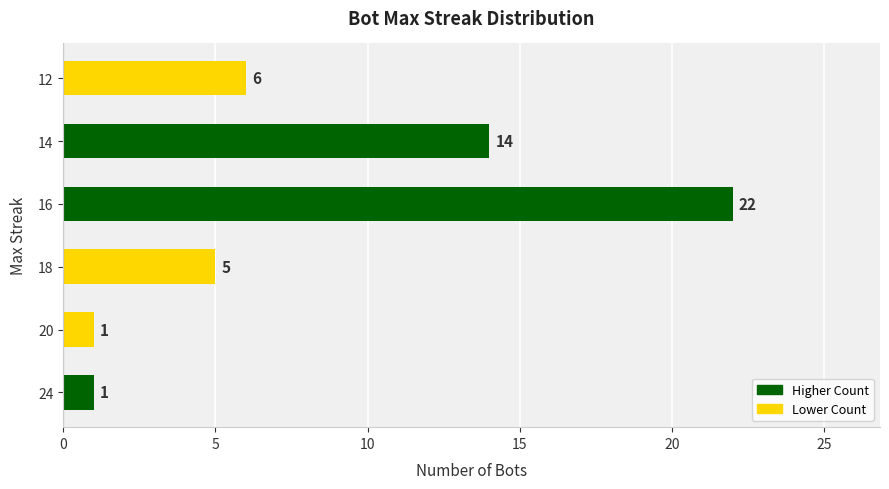

True or false: the data shows 0 at 20.

False